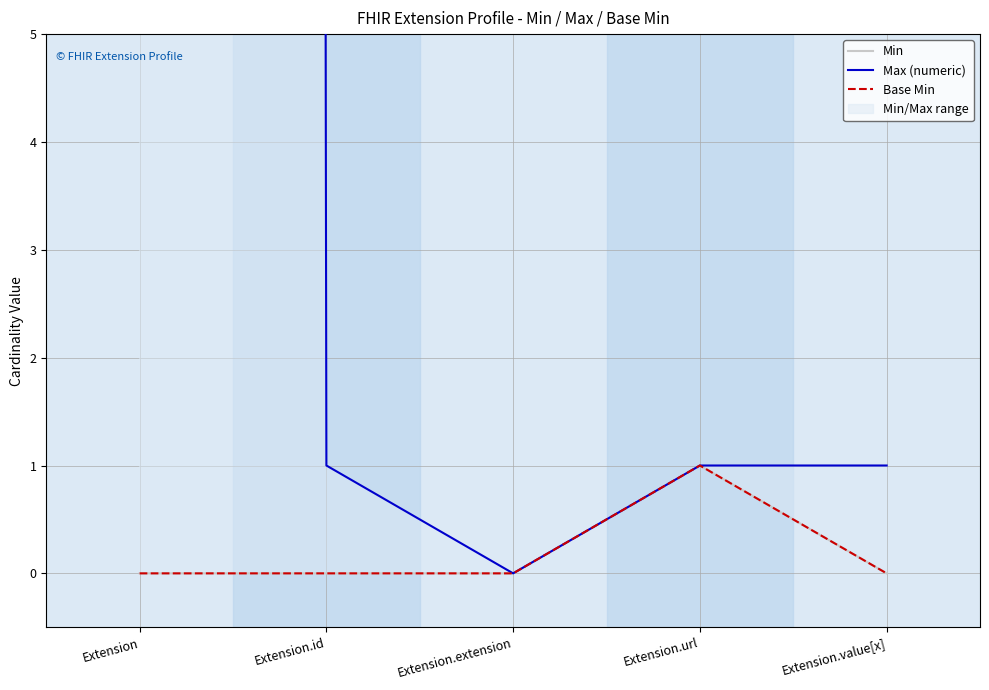

In Base Min, how many points are higher than both neighbors (excluding endpoints)?

1